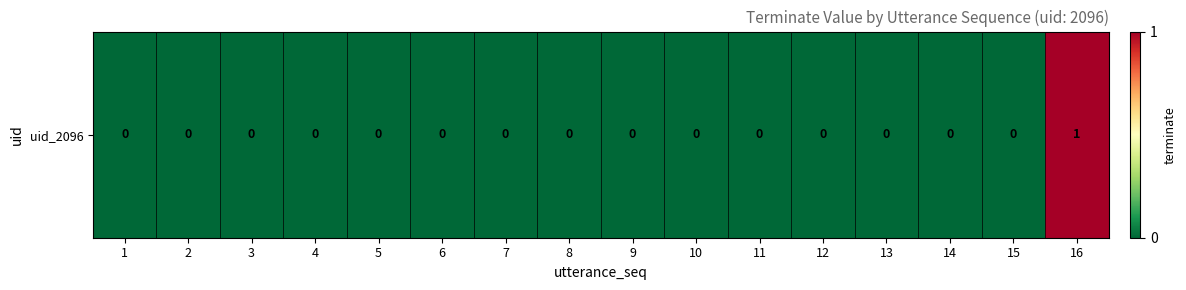

List the labels in order of value, largest first.

16, 1, 2, 3, 4, 5, 6, 7, 8, 9, 10, 11, 12, 13, 14, 15